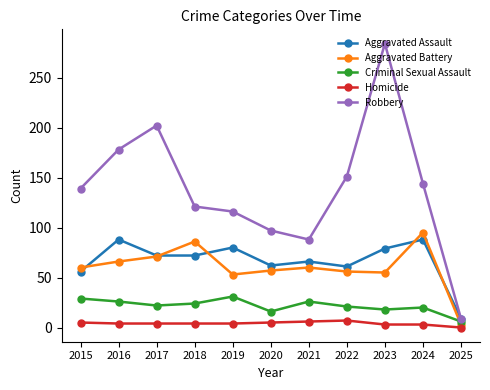

Count the number of data series in this chart.

5